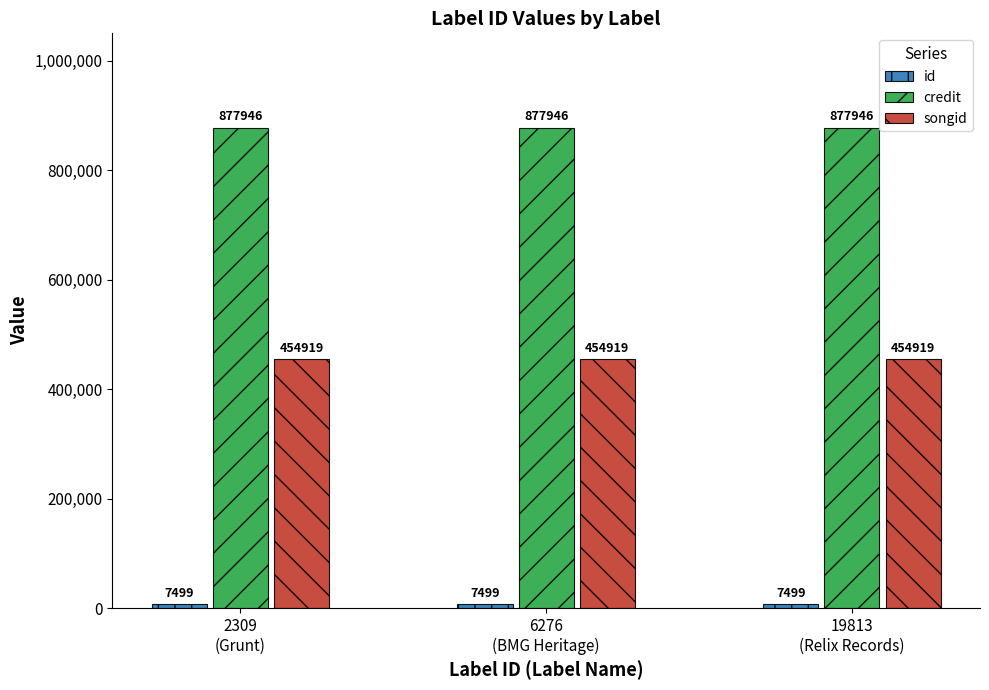

What is the label of the 1st bar from the right?

19813
(Relix Records)